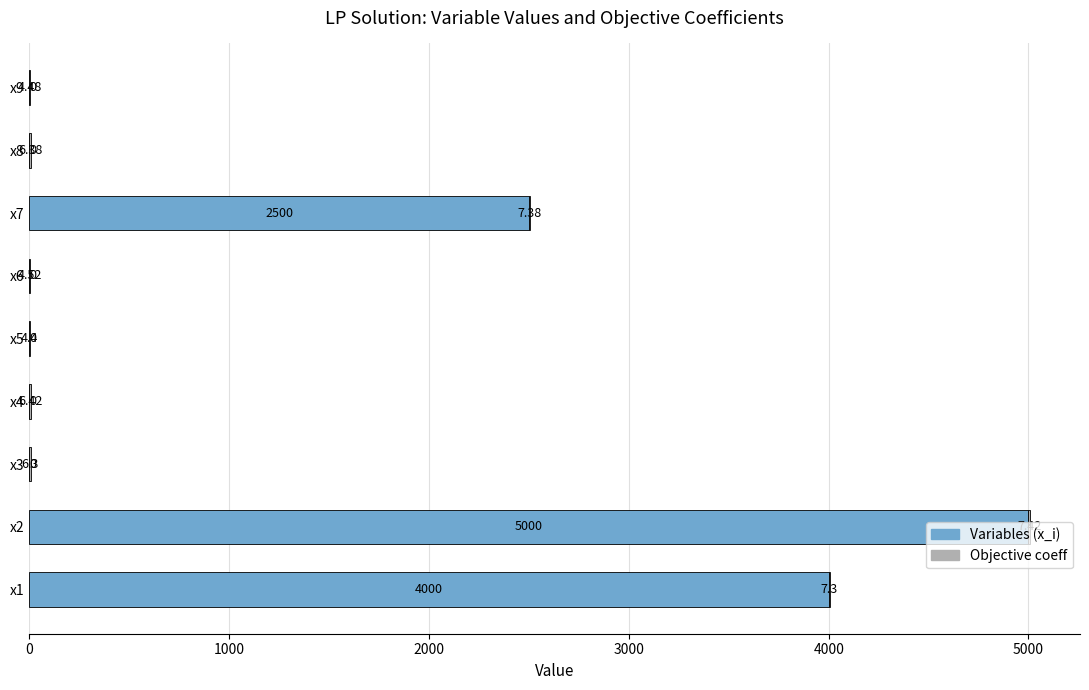

What is the sum of the Variables (x_i) values at x7 and x6?

2500.0